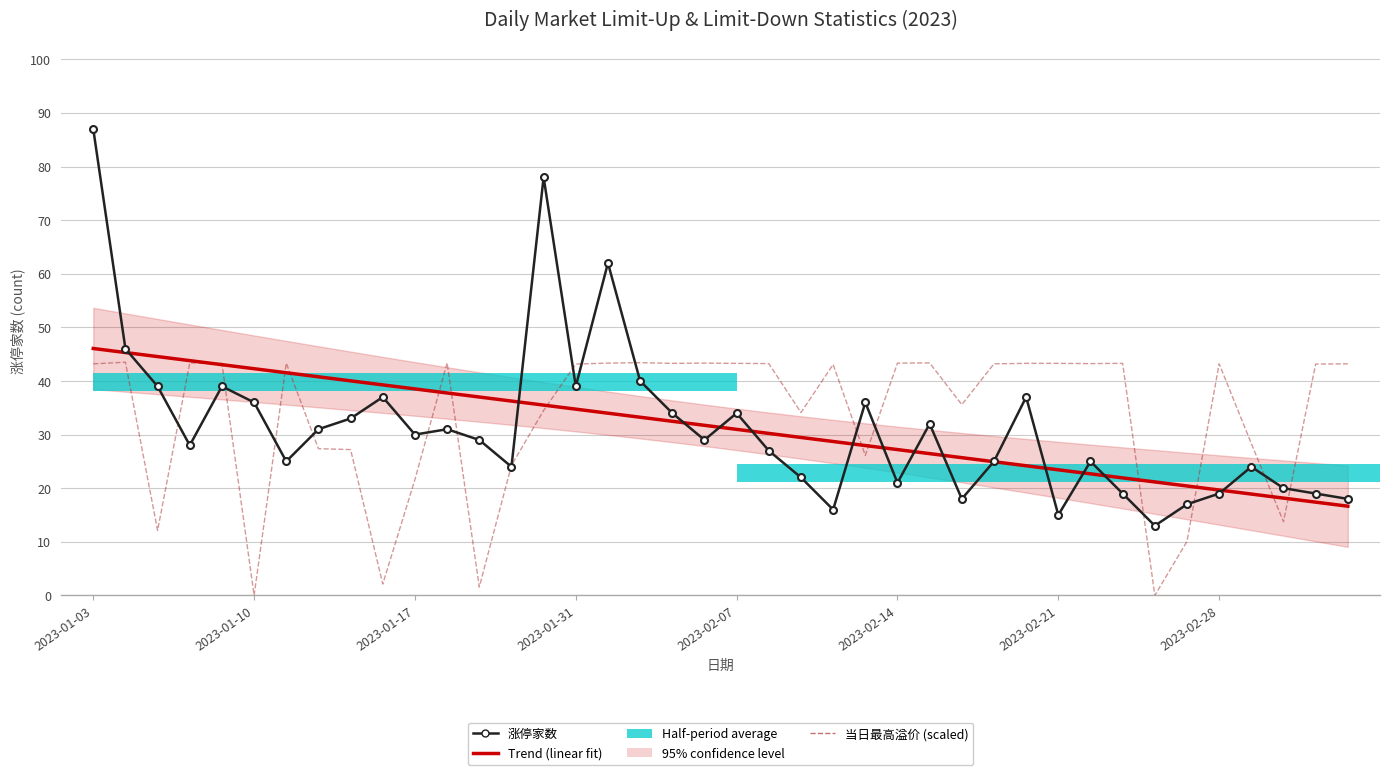

What is the sum of all Trend (linear fit) values?

1254.0